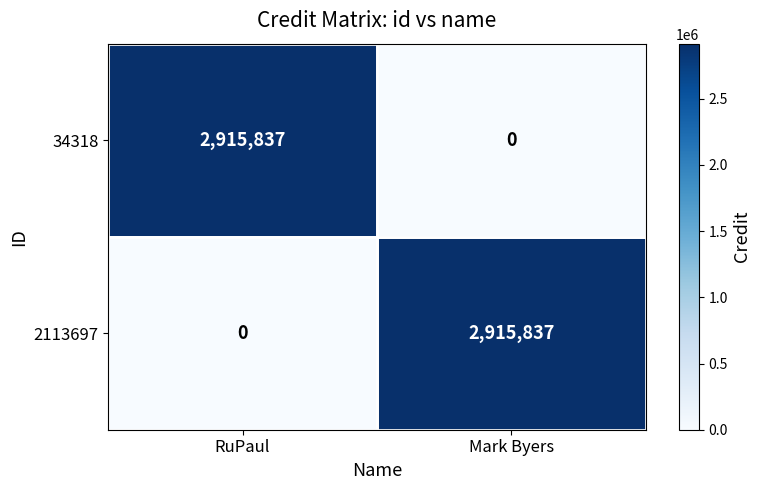

What is the difference between the highest and lowest values at RuPaul?

2915837